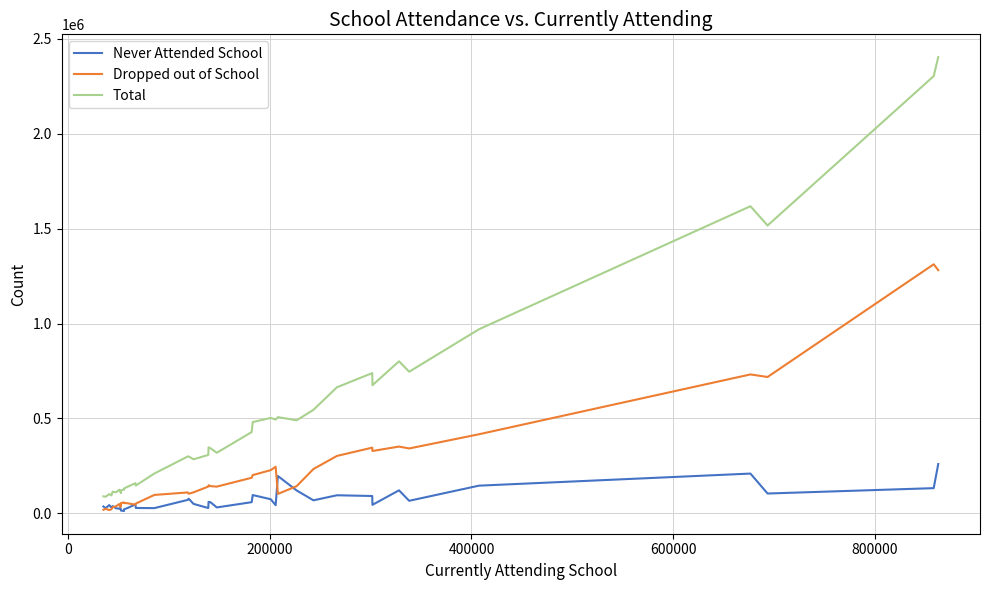

Rank the series by their maximum value, from highest to lowest.

Total, Dropped out of School, Never Attended School